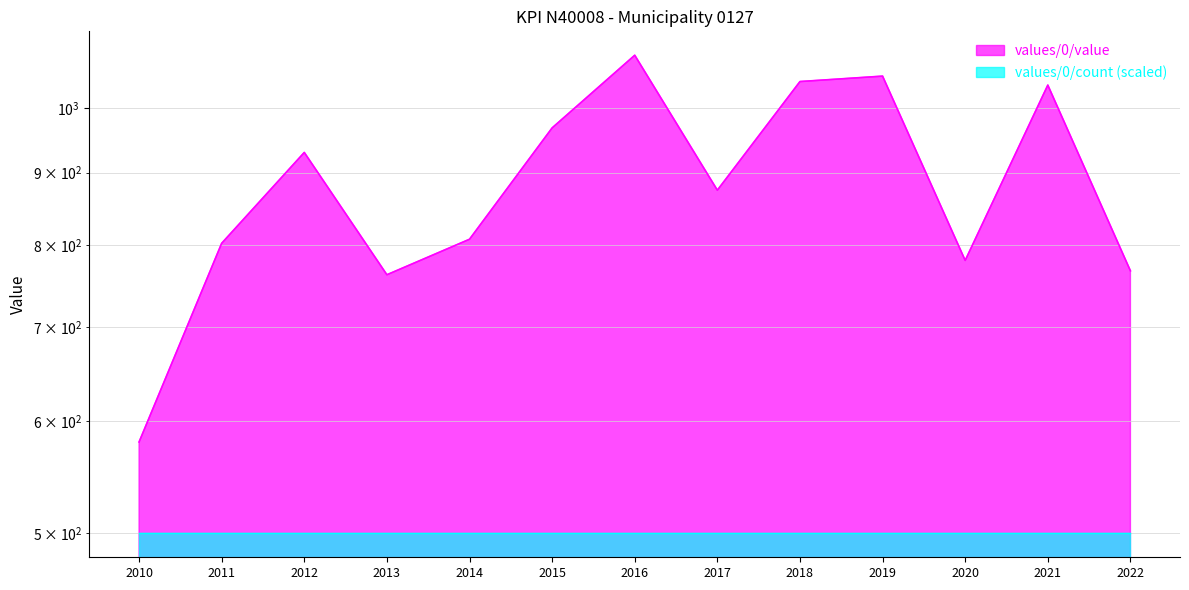

Count the number of values greater than 874.

7